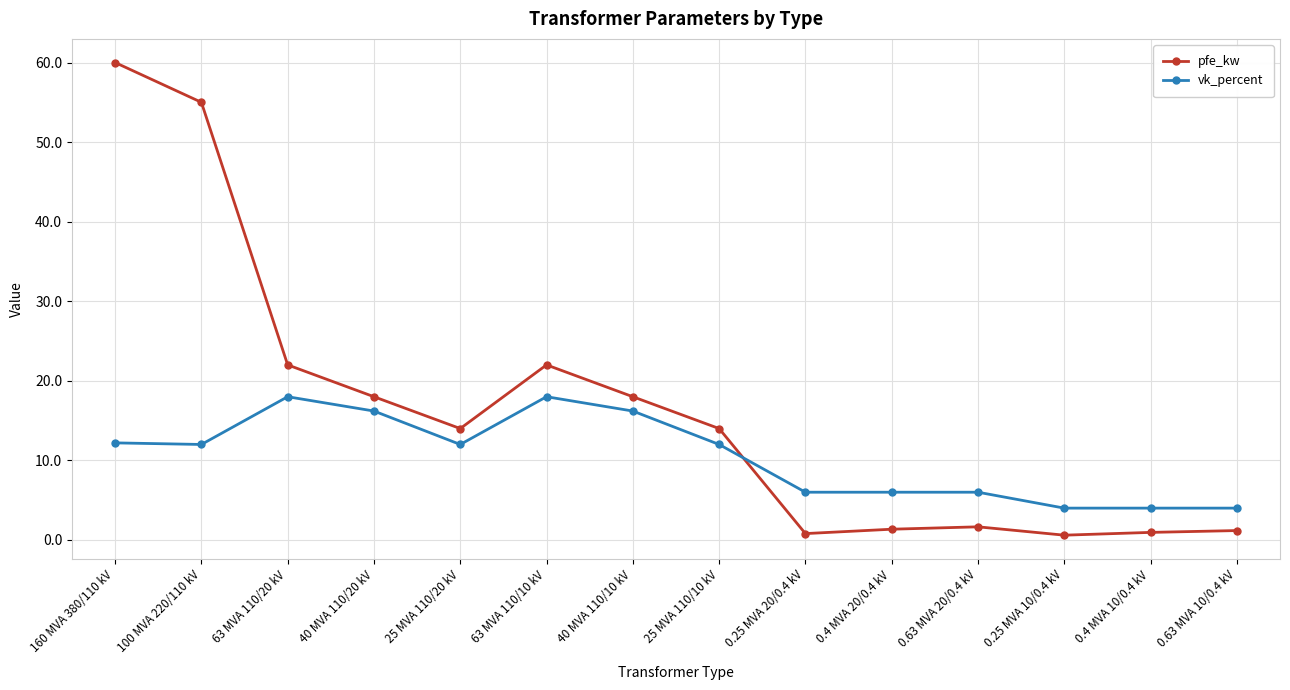

Which series ends up on top after the final intersection of pfe_kw and vk_percent?

vk_percent